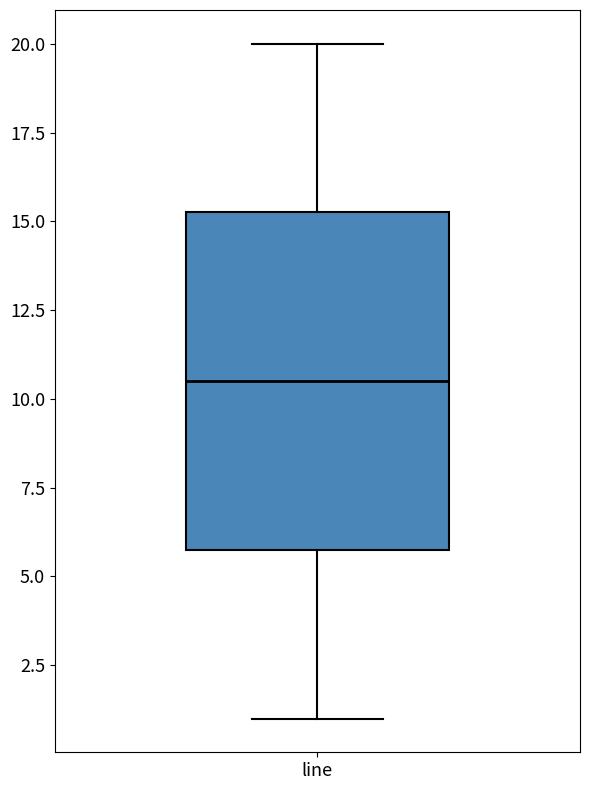

Where does the median line of the box for line sit on the y-axis? The values are not printed on the chart, so give them approximately, as read against the axis.

10.5